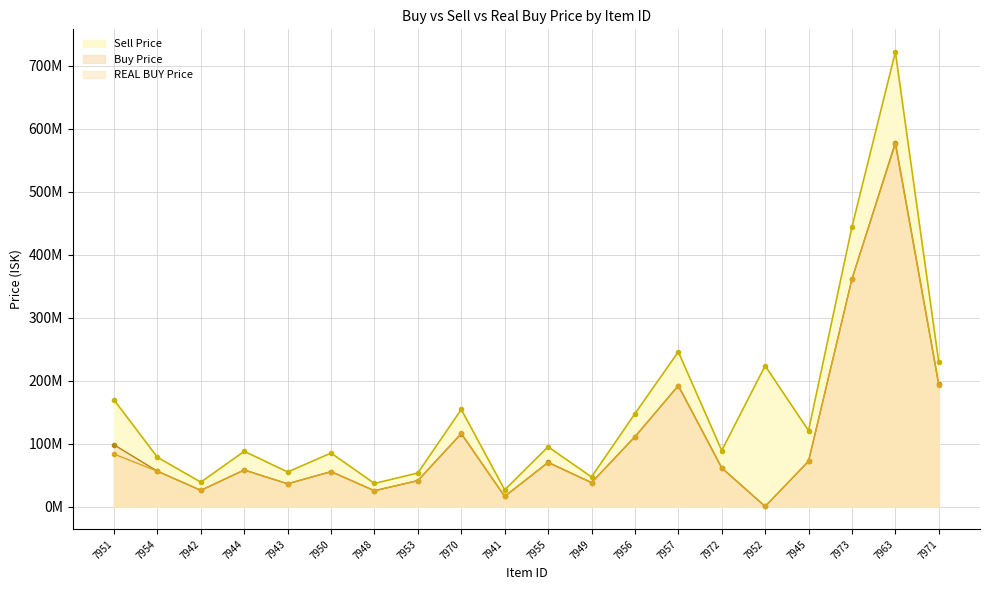

Does the chart display data point markers on the line(s)?

Yes